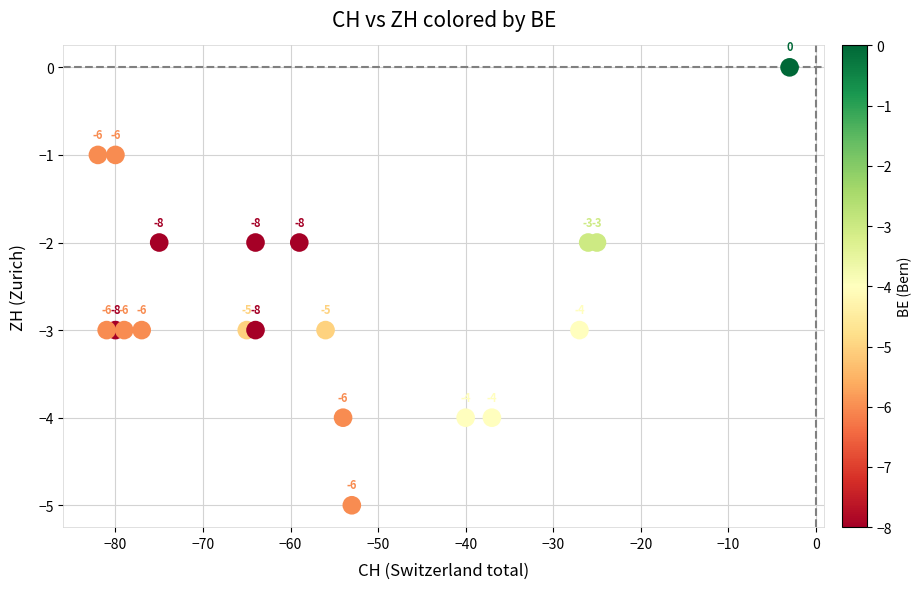

What is the range of X values (max minus min)?

79